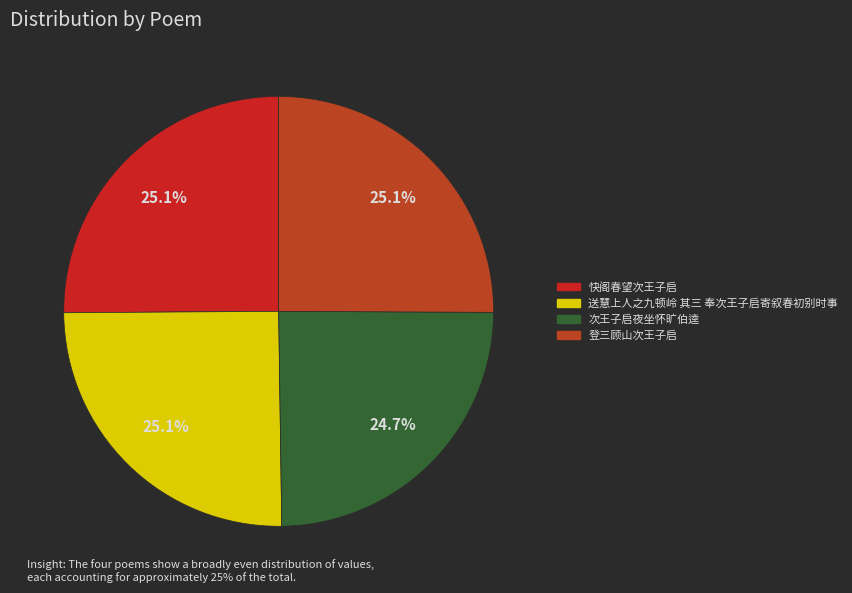

What percentage is NOT represented by 快阁春望次王子启?

74.9%